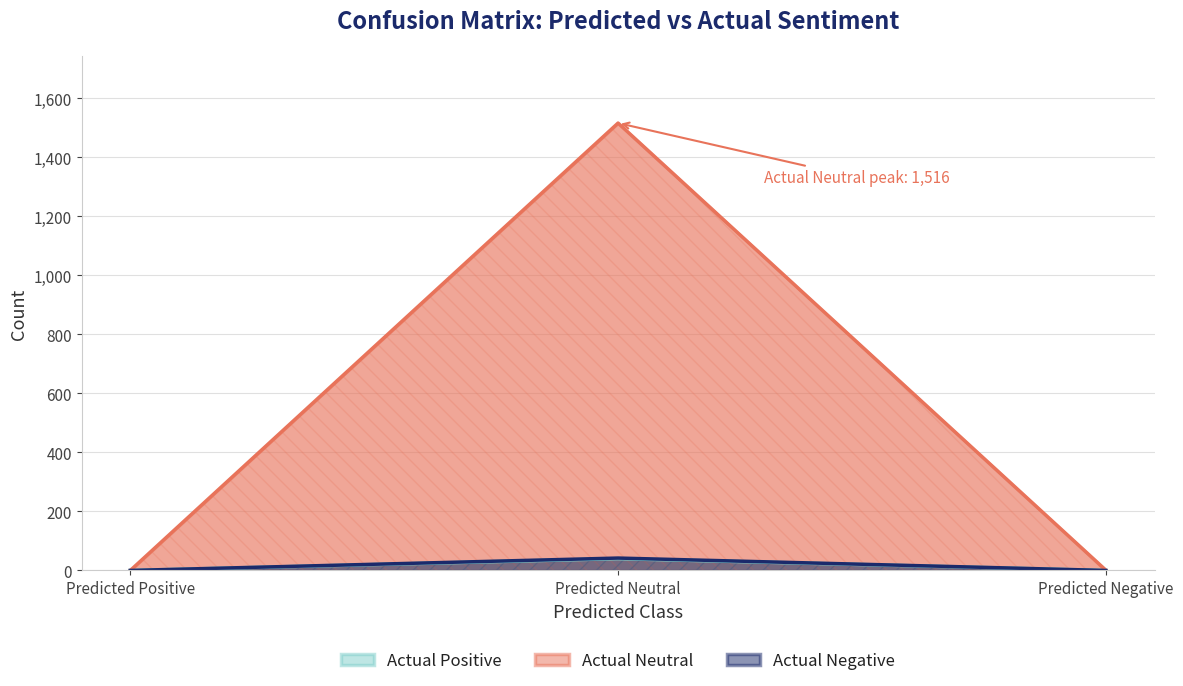

Between Predicted Neutral and Predicted Positive, which is larger?

Predicted Neutral